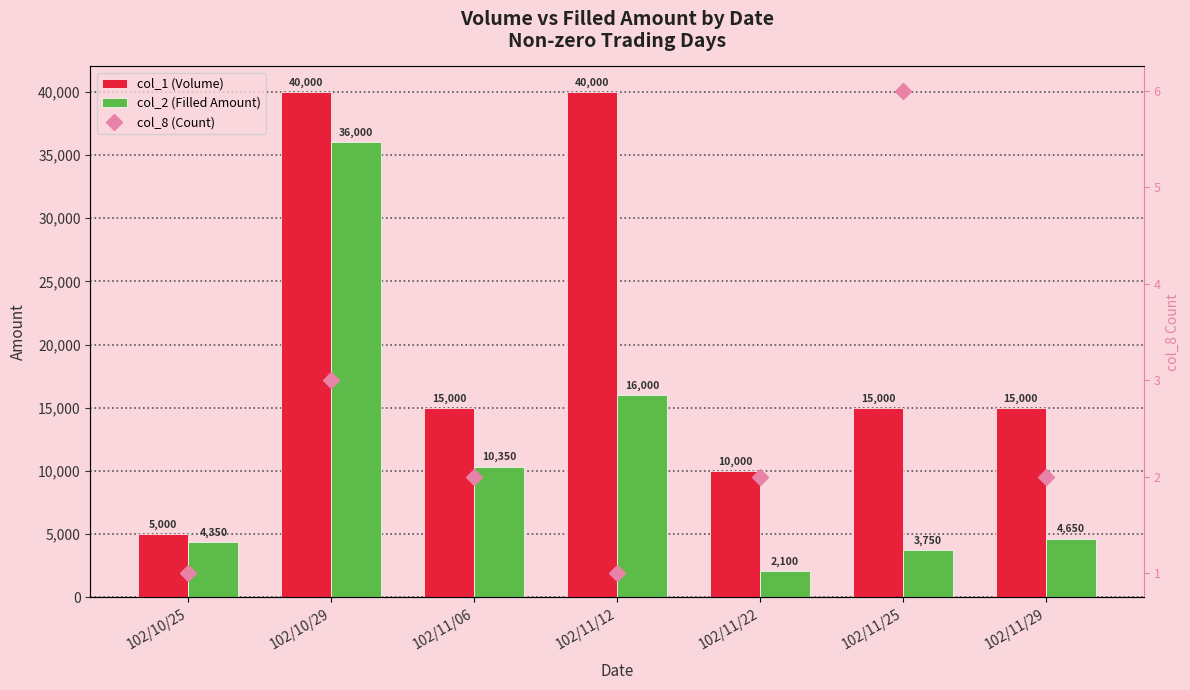

What is the sum of all col_1 (Volume) values?

140000